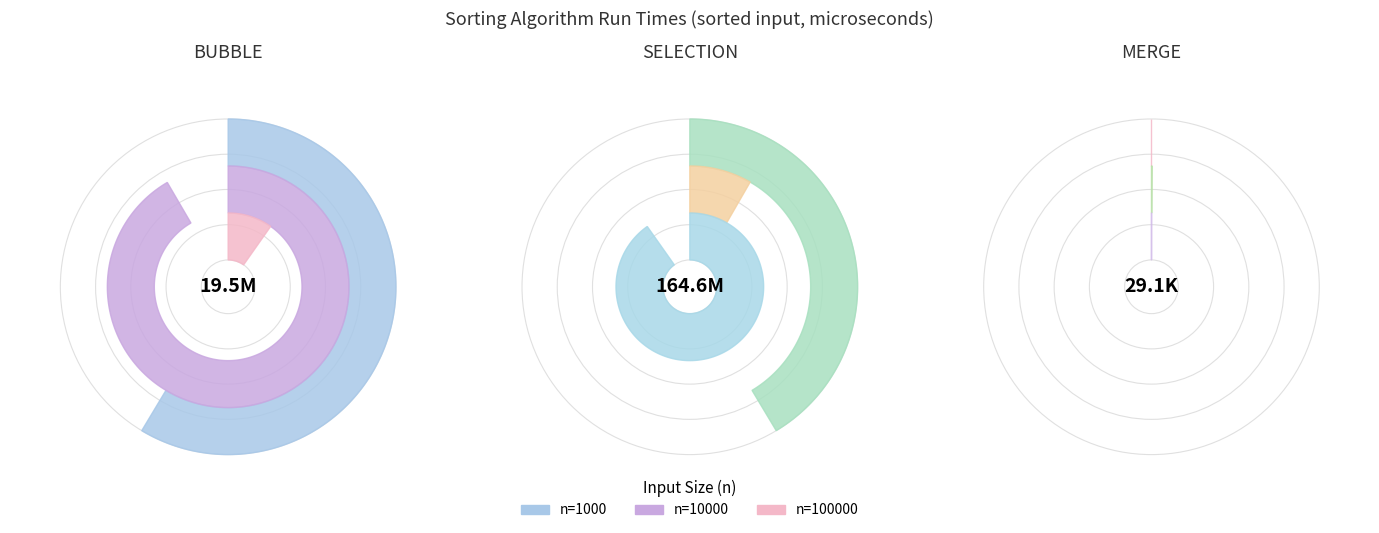

What percentage is the 10000 slice, to the nearest percent?

5%